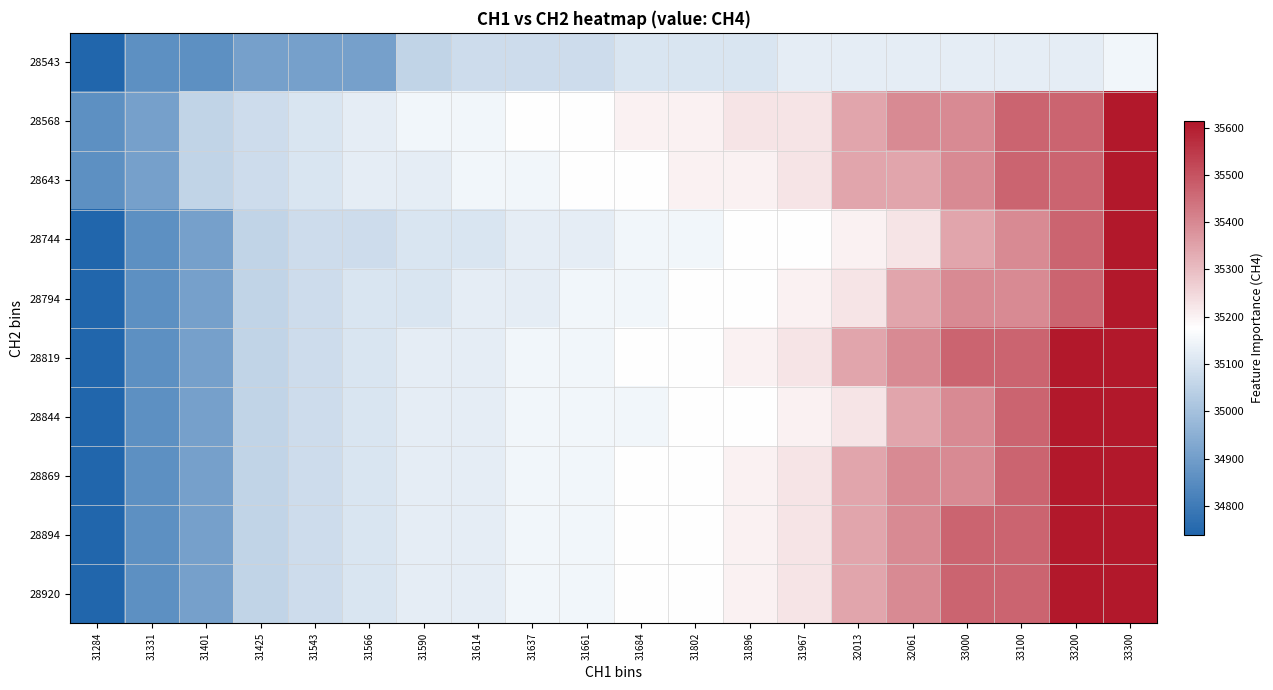

Reading right to left, what are all the values shown in this chart?

28543: 33300=35152	33200=35128	33100=35128	33000=35128	32061=35128	32013=35128	31967=35128	31896=35103	31802=35103	31684=35103	31661=35079	31637=35079	31614=35079	31590=35055	31566=34909	31543=34909	31425=34909	31401=34861	31331=34861	31284=34739
28568: 33300=35613	33200=35467	33100=35467	33000=35395	32061=35395	32013=35346	31967=35225	31896=35225	31802=35200	31684=35200	31661=35176	31637=35176	31614=35152	31590=35152	31566=35128	31543=35103	31425=35079	31401=35055	31331=34909	31284=34861
28643: 33300=35613	33200=35467	33100=35467	33000=35395	32061=35346	32013=35346	31967=35225	31896=35200	31802=35200	31684=35176	31661=35176	31637=35152	31614=35152	31590=35128	31566=35128	31543=35103	31425=35079	31401=35055	31331=34909	31284=34861
28744: 33300=35613	33200=35467	33100=35395	33000=35346	32061=35225	32013=35200	31967=35176	31896=35176	31802=35152	31684=35152	31661=35128	31637=35128	31614=35103	31590=35103	31566=35079	31543=35079	31425=35055	31401=34909	31331=34861	31284=34739
28794: 33300=35613	33200=35467	33100=35395	33000=35395	32061=35346	32013=35225	31967=35200	31896=35176	31802=35176	31684=35152	31661=35152	31637=35128	31614=35128	31590=35103	31566=35103	31543=35079	31425=35055	31401=34909	31331=34861	31284=34739
28819: 33300=35613	33200=35613	33100=35467	33000=35467	32061=35395	32013=35346	31967=35225	31896=35200	31802=35176	31684=35176	31661=35152	31637=35152	31614=35128	31590=35128	31566=35103	31543=35079	31425=35055	31401=34909	31331=34861	31284=34739
28844: 33300=35613	33200=35613	33100=35467	33000=35395	32061=35346	32013=35225	31967=35200	31896=35176	31802=35176	31684=35152	31661=35152	31637=35152	31614=35128	31590=35128	31566=35103	31543=35079	31425=35055	31401=34909	31331=34861	31284=34739
28869: 33300=35613	33200=35613	33100=35467	33000=35395	32061=35395	32013=35346	31967=35225	31896=35200	31802=35176	31684=35176	31661=35152	31637=35152	31614=35128	31590=35128	31566=35103	31543=35079	31425=35055	31401=34909	31331=34861	31284=34739
28894: 33300=35613	33200=35613	33100=35467	33000=35467	32061=35395	32013=35346	31967=35225	31896=35200	31802=35176	31684=35176	31661=35152	31637=35152	31614=35128	31590=35128	31566=35103	31543=35079	31425=35055	31401=34909	31331=34861	31284=34739
28920: 33300=35613	33200=35613	33100=35467	33000=35467	32061=35395	32013=35346	31967=35225	31896=35200	31802=35176	31684=35176	31661=35152	31637=35152	31614=35128	31590=35128	31566=35103	31543=35079	31425=35055	31401=34909	31331=34861	31284=34739